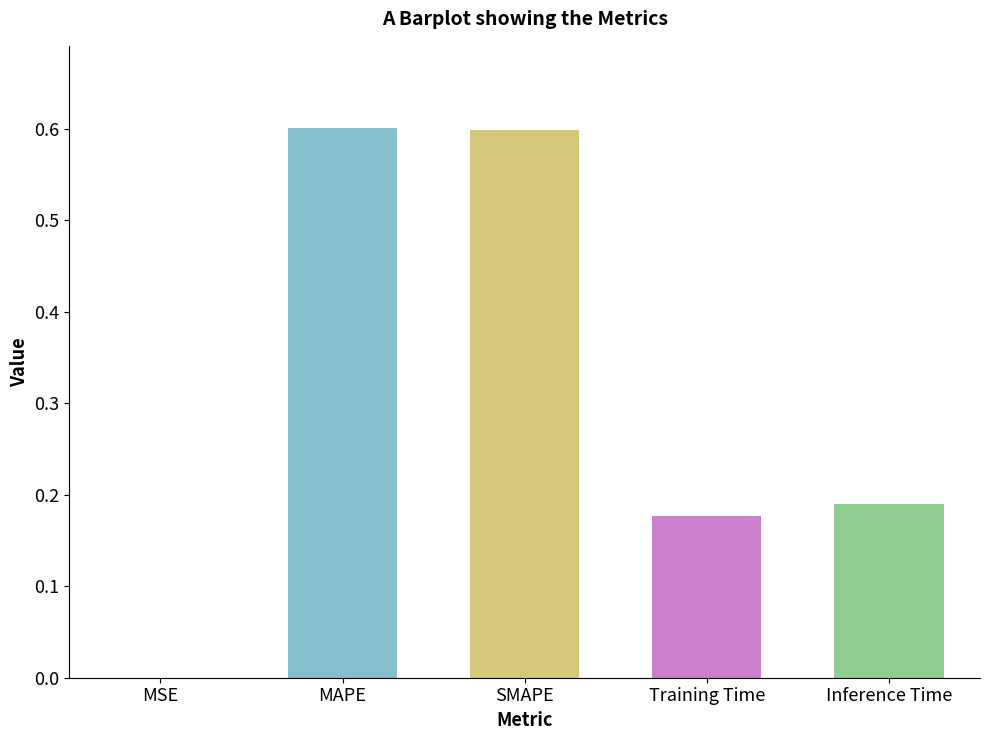

What is the greatest value displayed?

0.6